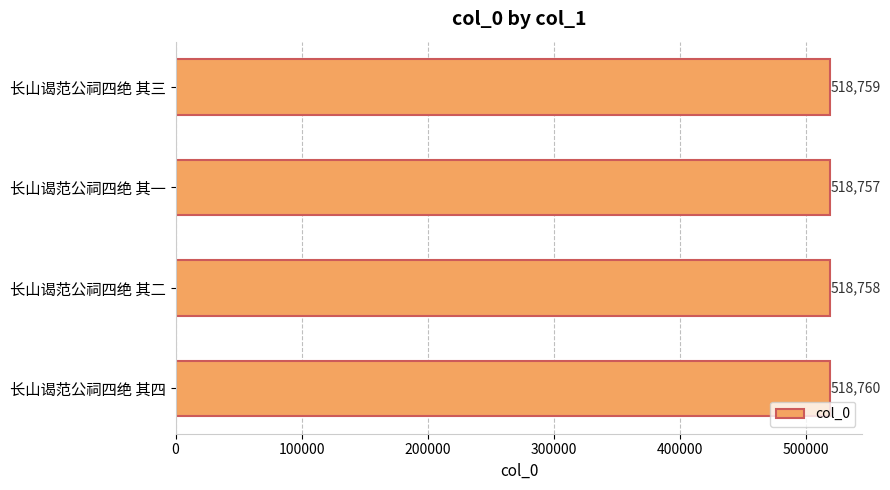

Between 长山谒范公祠四绝 其三 and 长山谒范公祠四绝 其四, which is larger?

长山谒范公祠四绝 其四